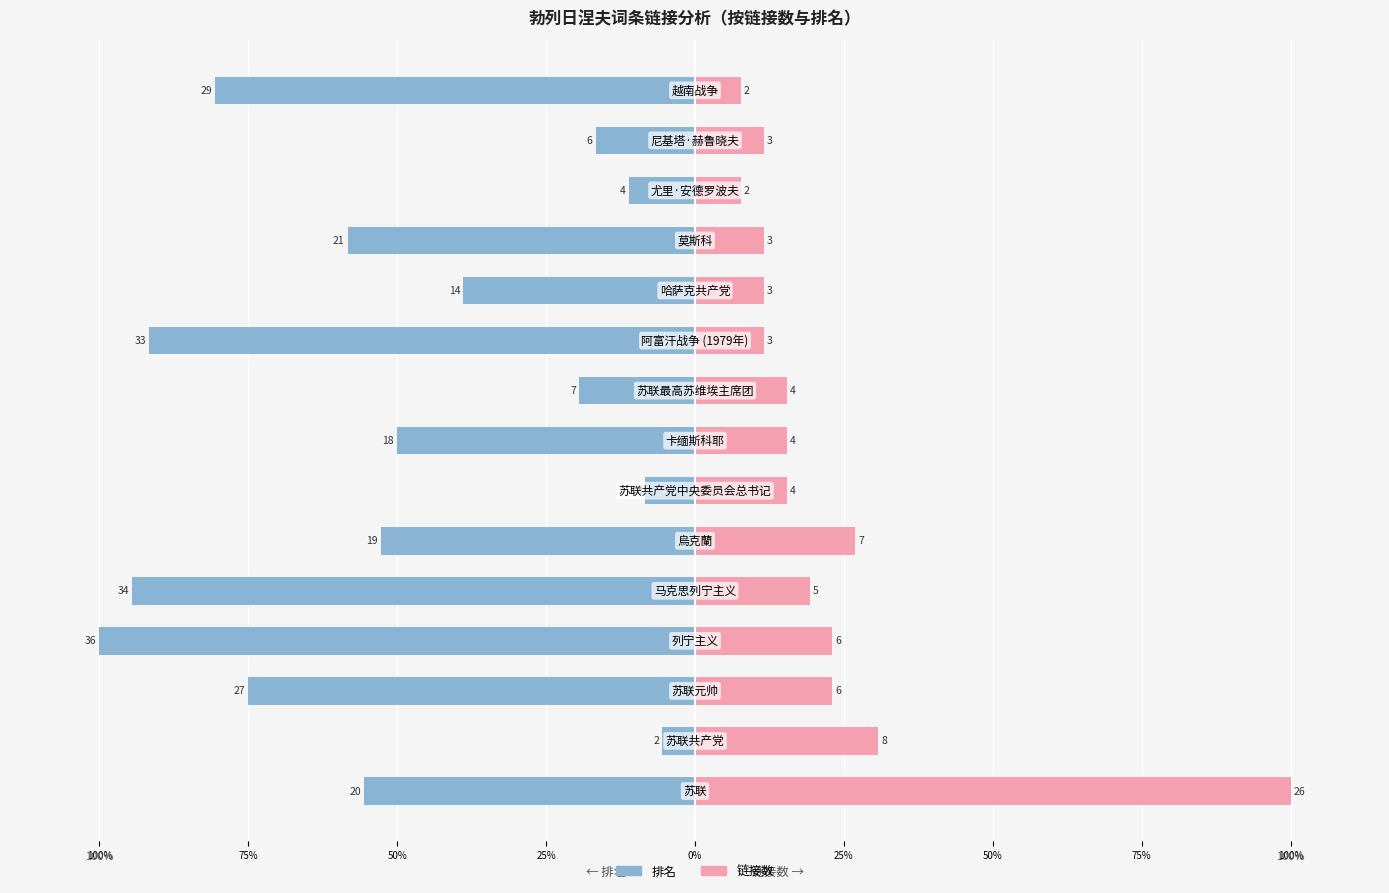

Is it true that 链接数 equals 15.4 at 100%?

True